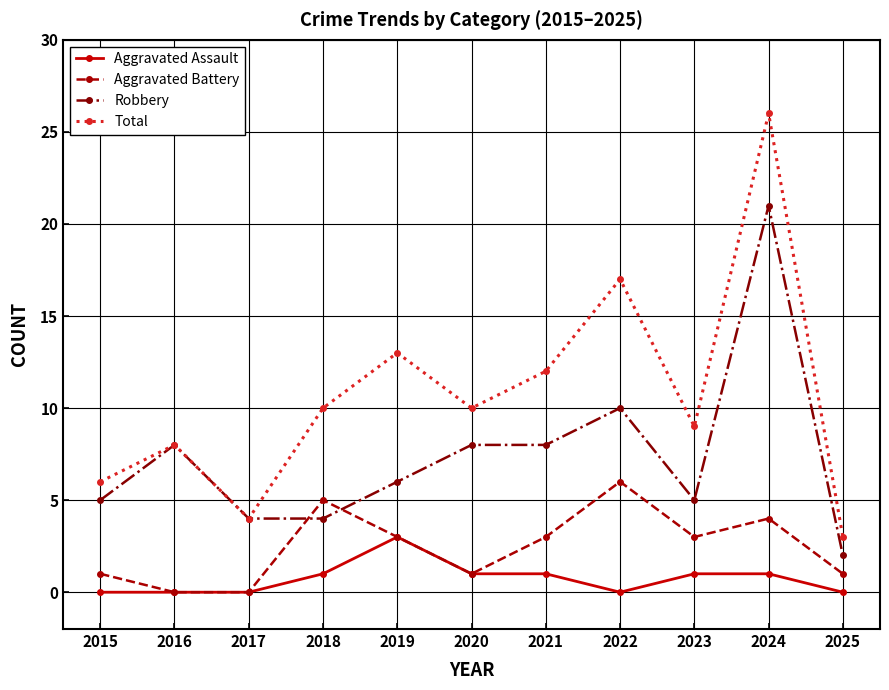

Which series has the largest range (max minus min)?

Total